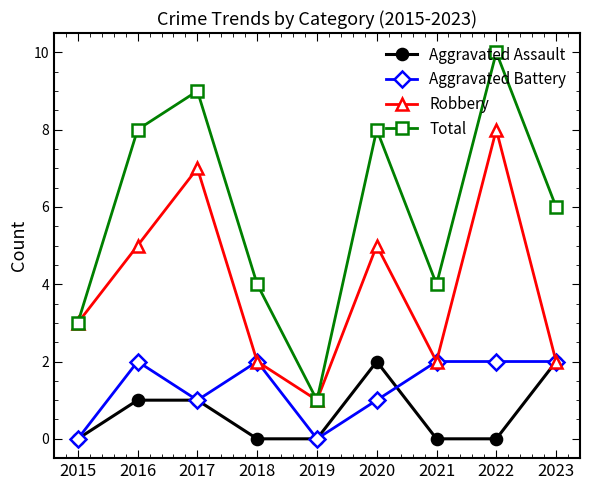

What is the value of the Robbery point at the 4th from the left?

2